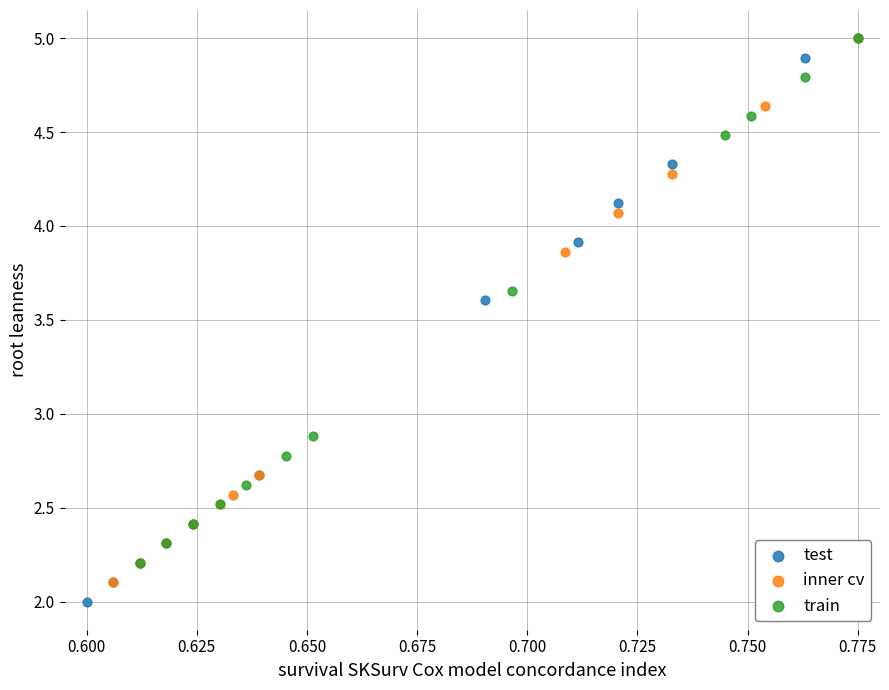

Which series contains the lowest Y value?

test